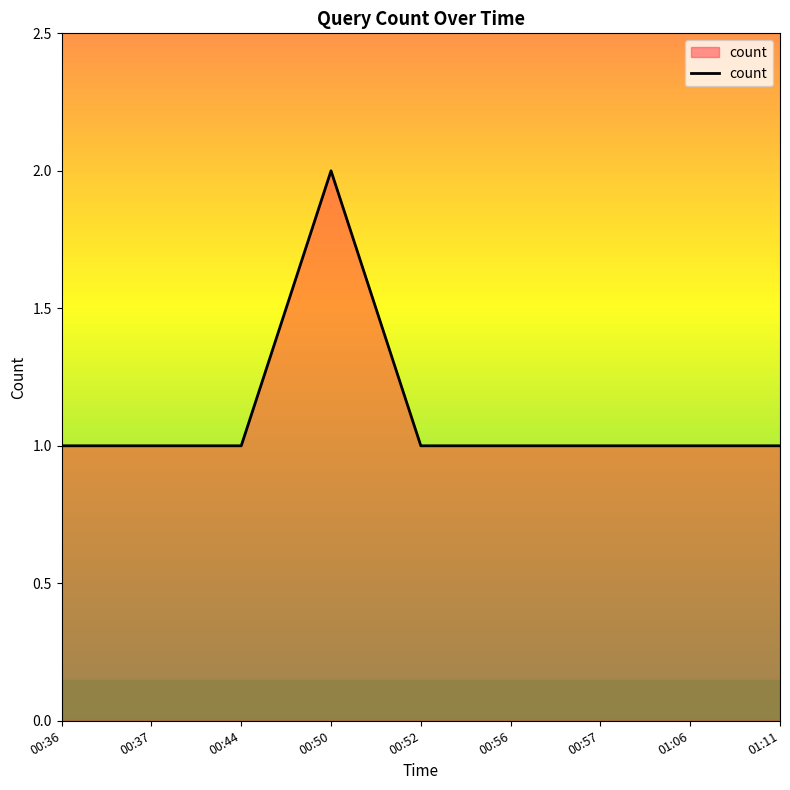

What position from the right is 00:56?

4